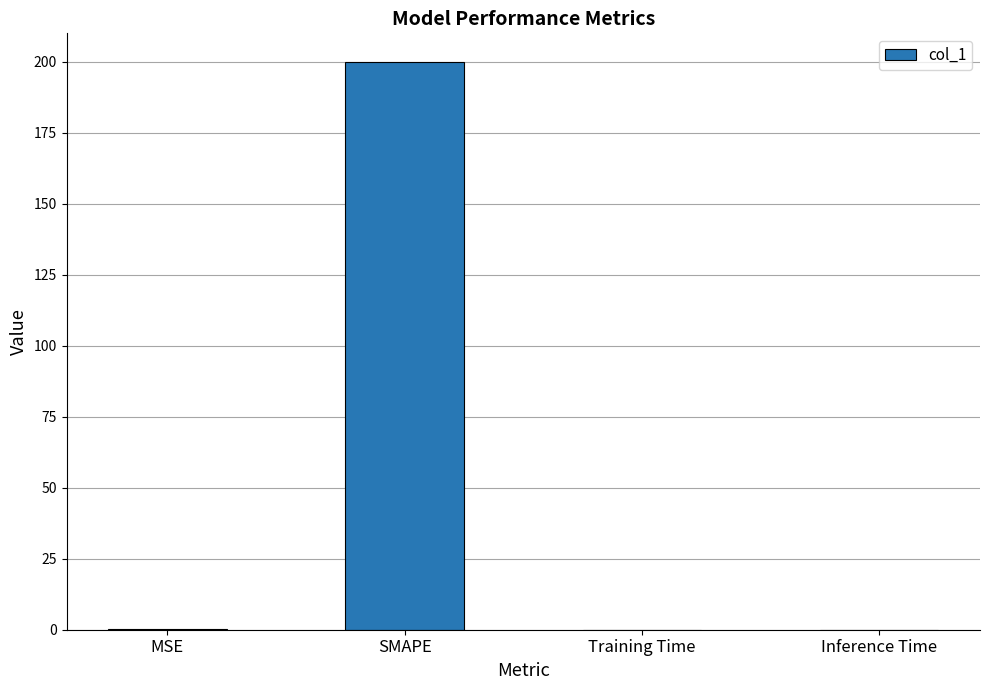

What is the sum of all values?

200.1